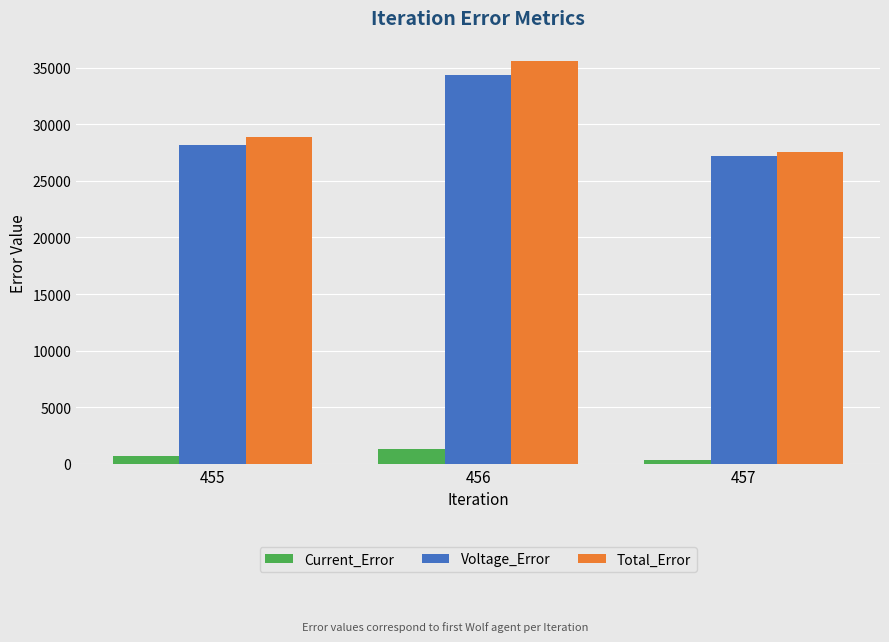

What is the minimum value shown in the chart?

348.6